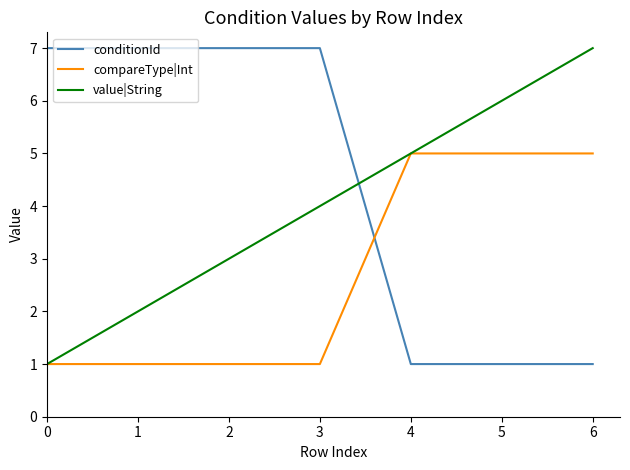

The value of conditionId at 4 is 1. True or false?

True